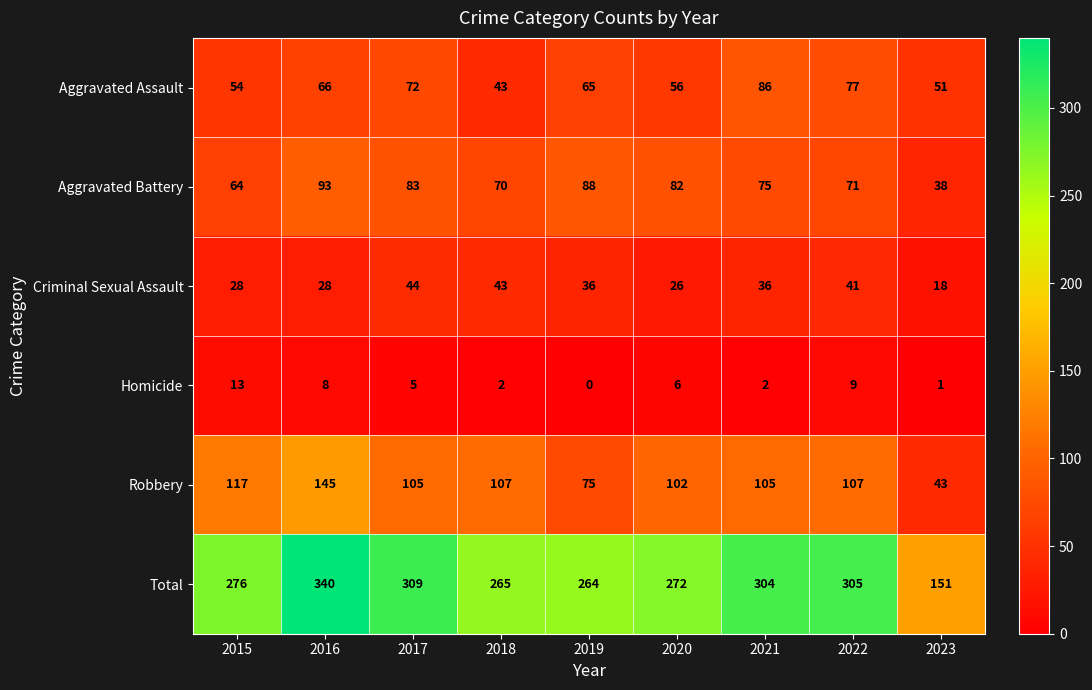

Which series has the largest total across all categories?

Total